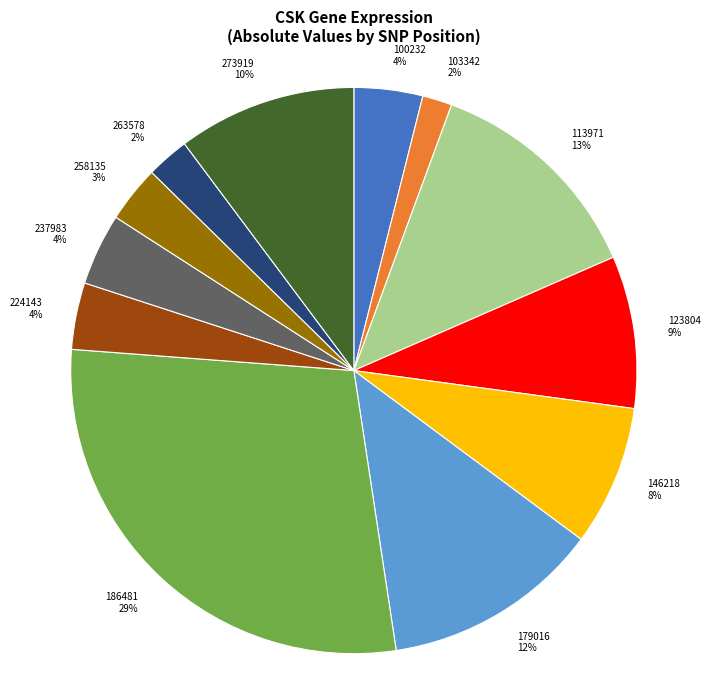

Is it true that 123804 is 1% of the pie?

False